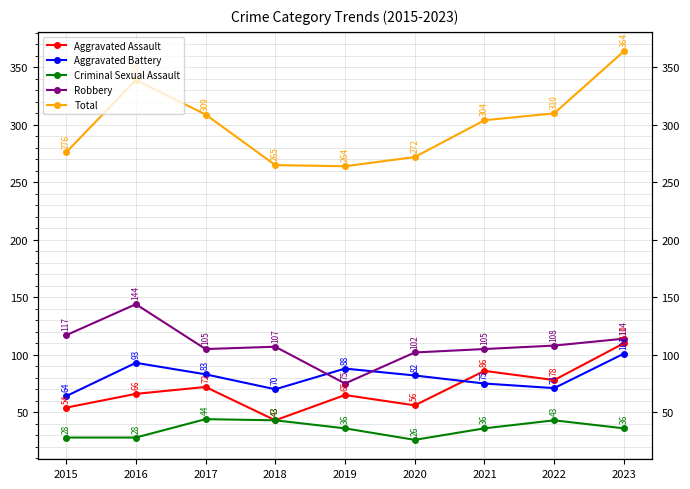

At which label does Aggravated Assault reach its peak?

2023